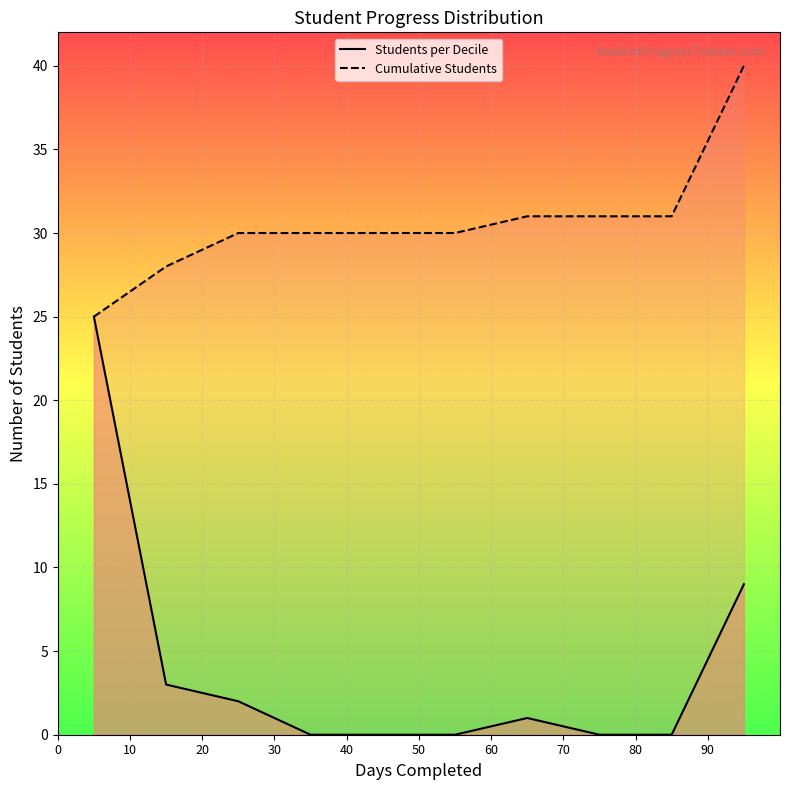

Rank the series by their average value, from lowest to highest.

Students per Decile, Cumulative Students